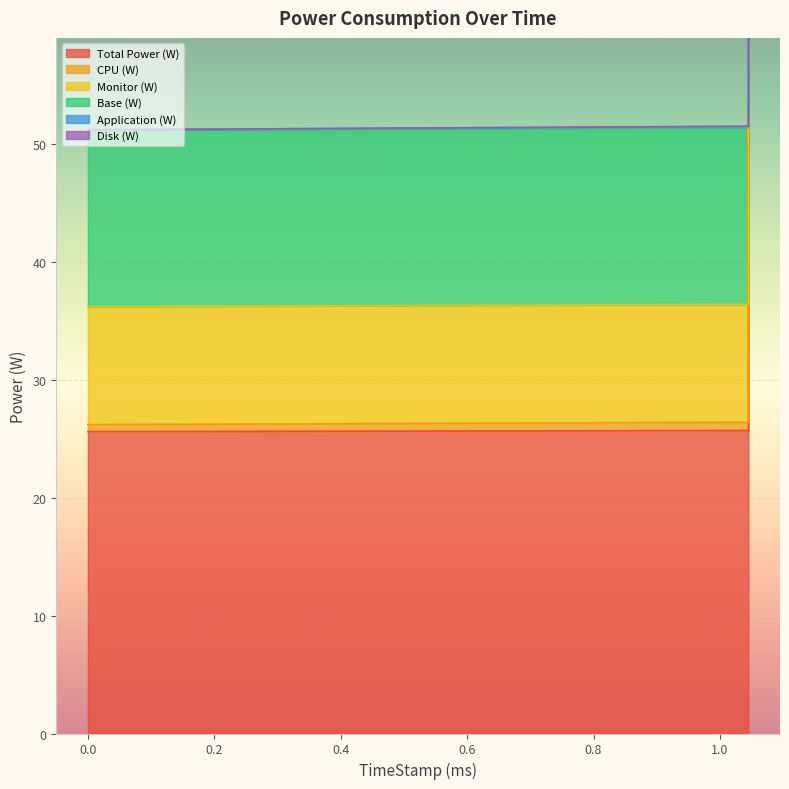

How many data points in Base (W) are less than 69?

2